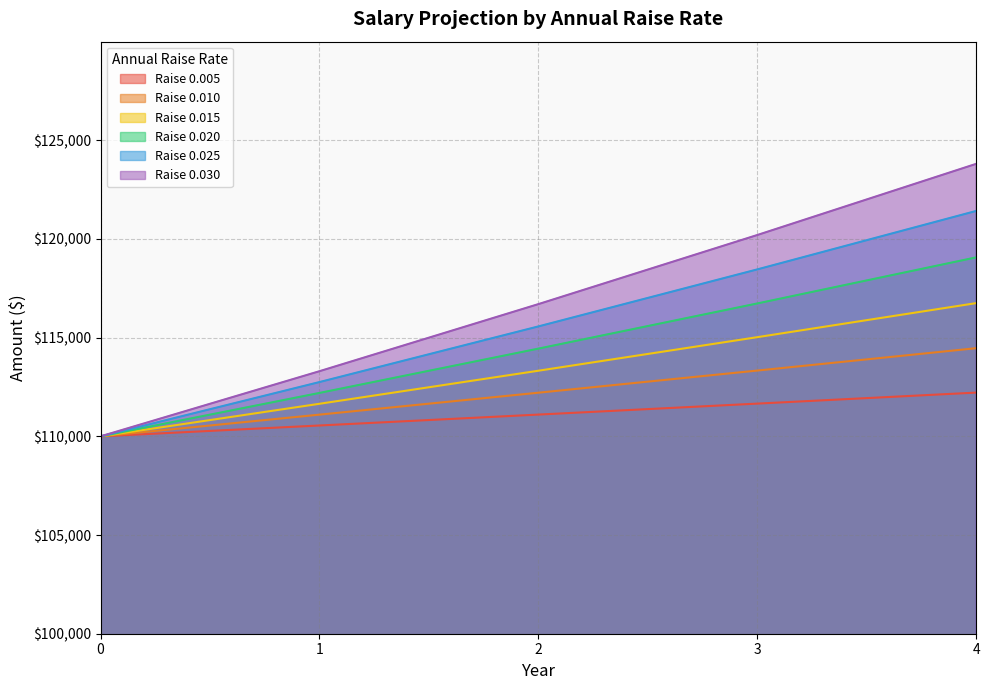

Which category has the highest value across all series?

4